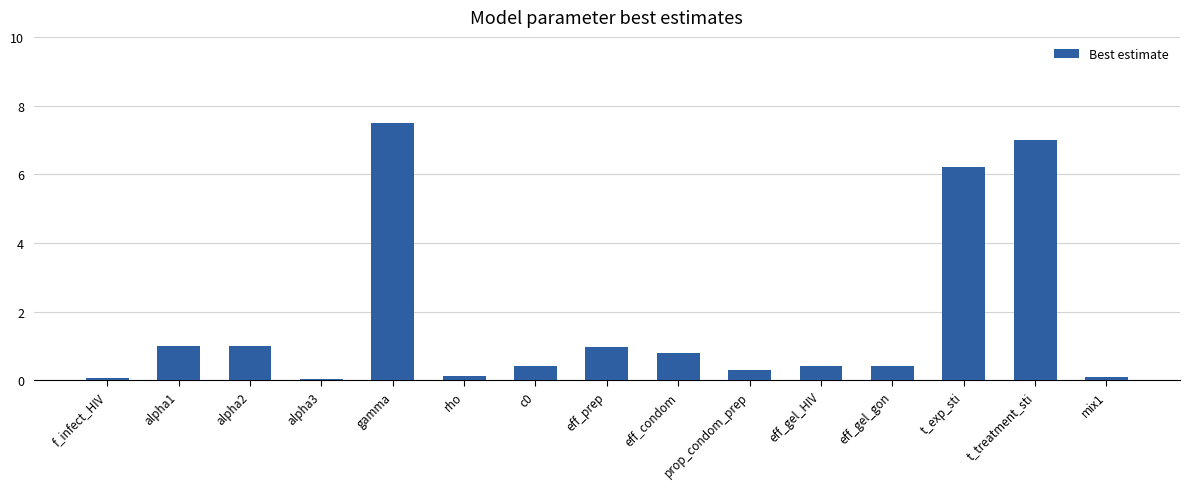

What is the average value?

1.8